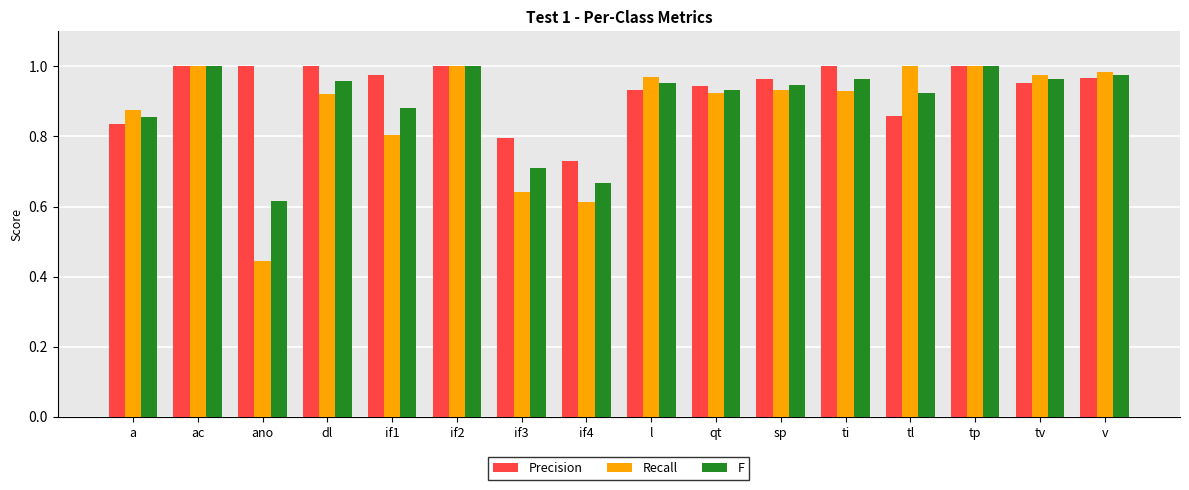

At how many categories does at least one series exceed 0?

16